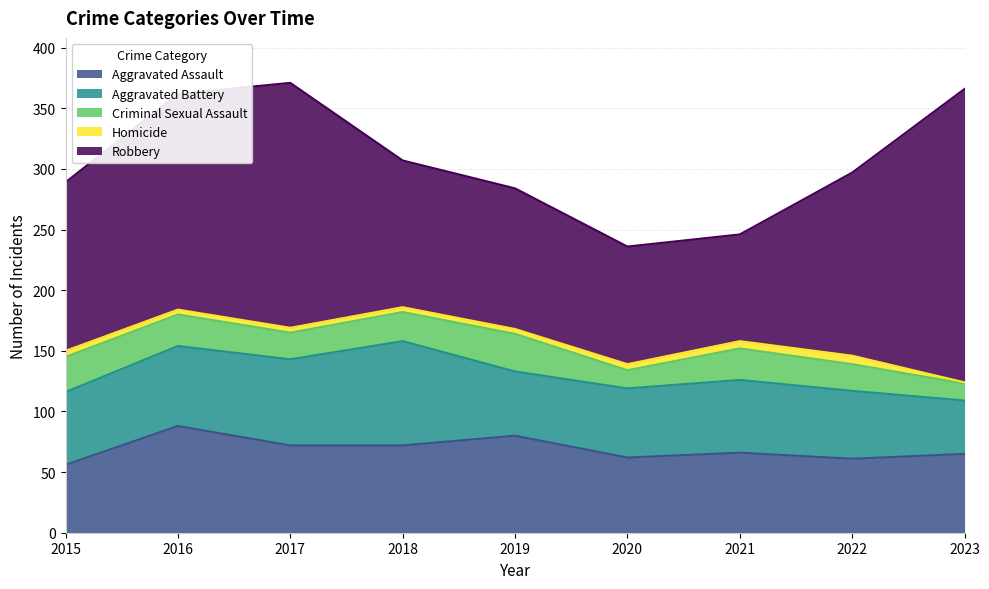

In Criminal Sexual Assault, how many points are higher than both neighbors (excluding endpoints)?

2